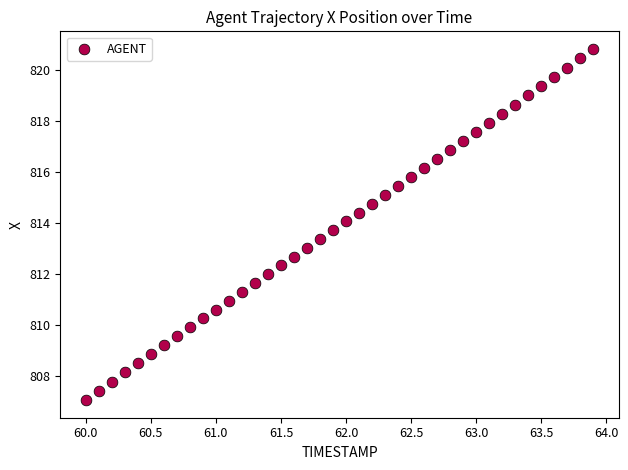

What is the range of X values (max minus min)?

3.9